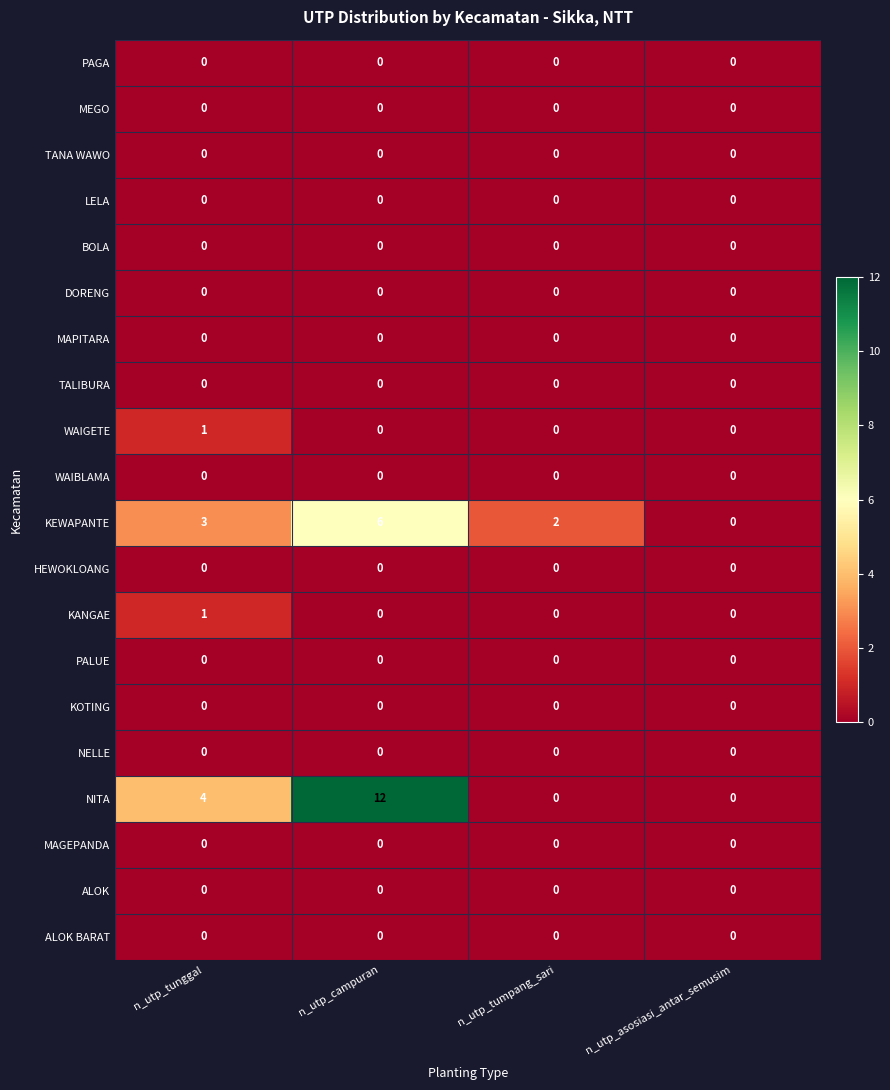

What is the difference between the highest and lowest values at n_utp_tumpang_sari?

2